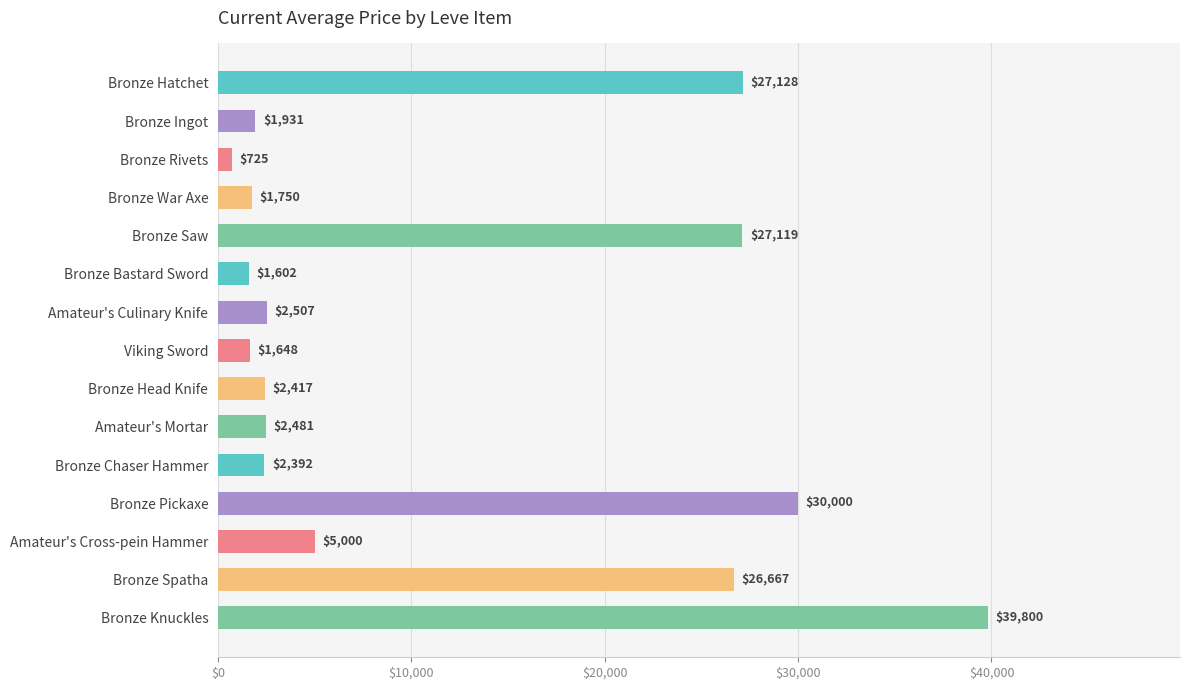

List the labels in order of value, largest first.

Bronze Knuckles, Bronze Pickaxe, Bronze Hatchet, Bronze Saw, Bronze Spatha, Amateur's Cross-pein Hammer, Amateur's Culinary Knife, Amateur's Mortar, Bronze Head Knife, Bronze Chaser Hammer, Bronze Ingot, Bronze War Axe, Viking Sword, Bronze Bastard Sword, Bronze Rivets